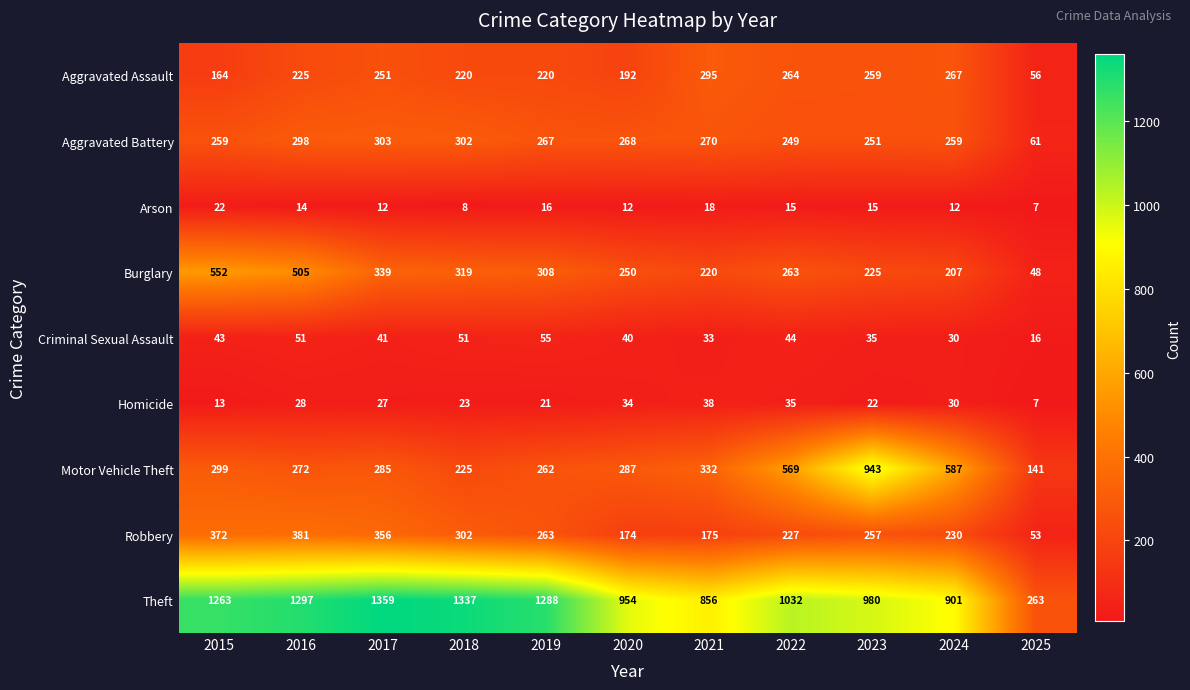

The Aggravated Battery series shows 516 at 2017. True or false?

False